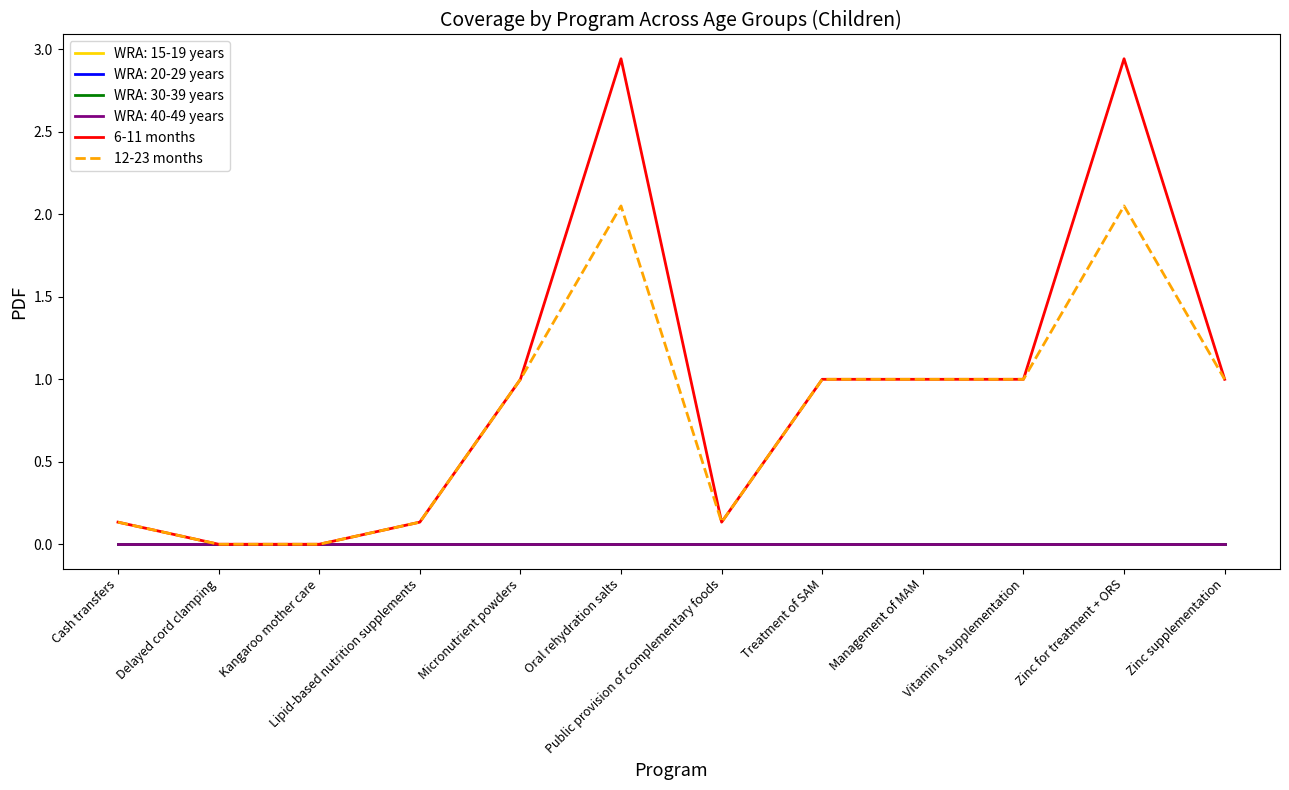

What is the label of the 5th point from the right?

Treatment of SAM